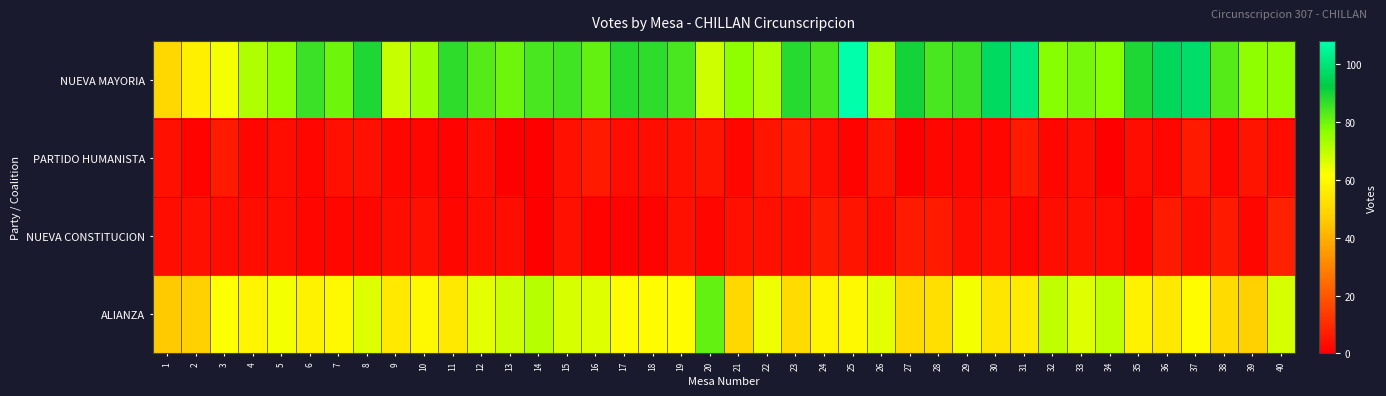

Which series has the largest total across all categories?

NUEVA MAYORIA